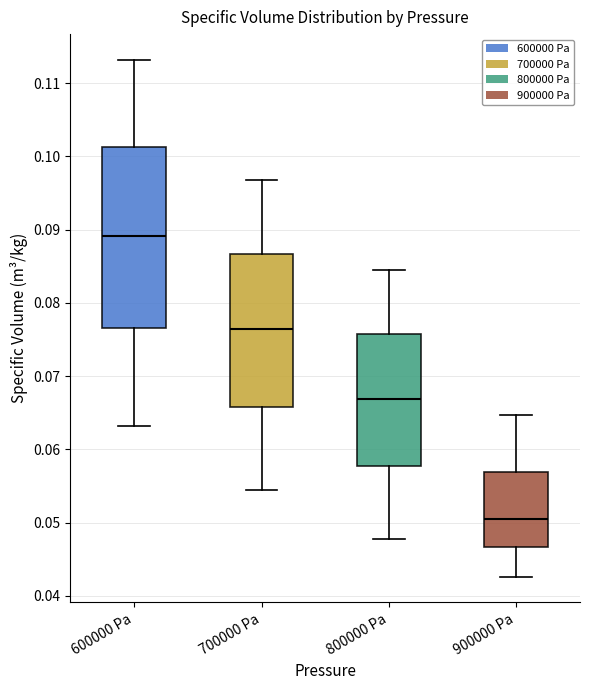

Where does the lower whisker of the box for 700000 Pa end on the y-axis? The values are not printed on the chart, so give them approximately, as read against the axis.

0.054